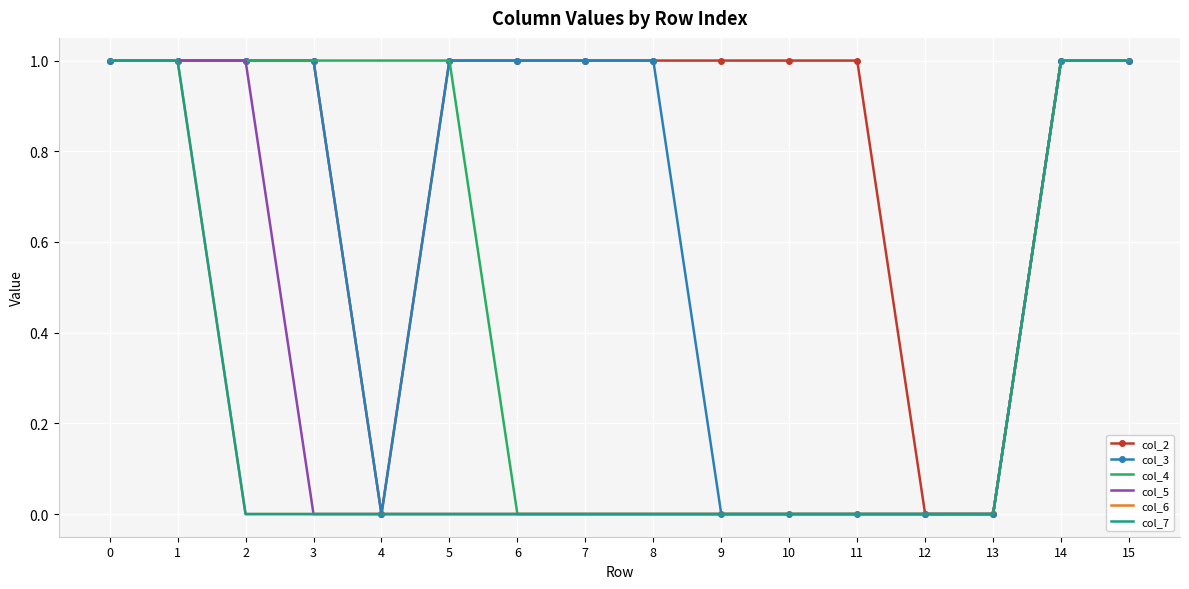

True or false: col_7 and col_5 intersect in this chart.

False